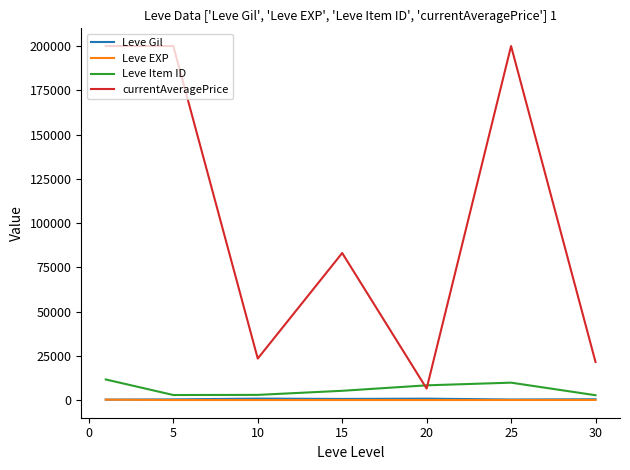

True or false: Leve Gil and currentAveragePrice intersect in this chart.

False